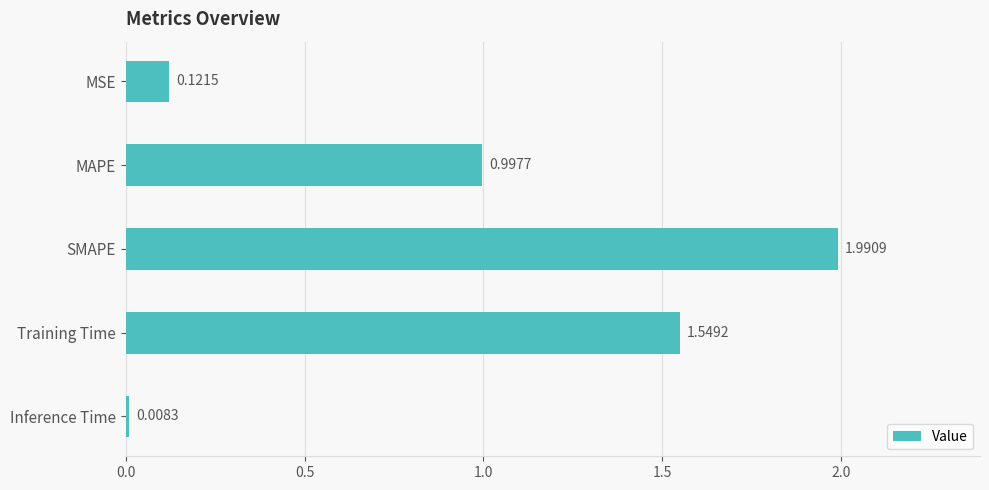

What is the difference between the maximum and minimum values?

2.0